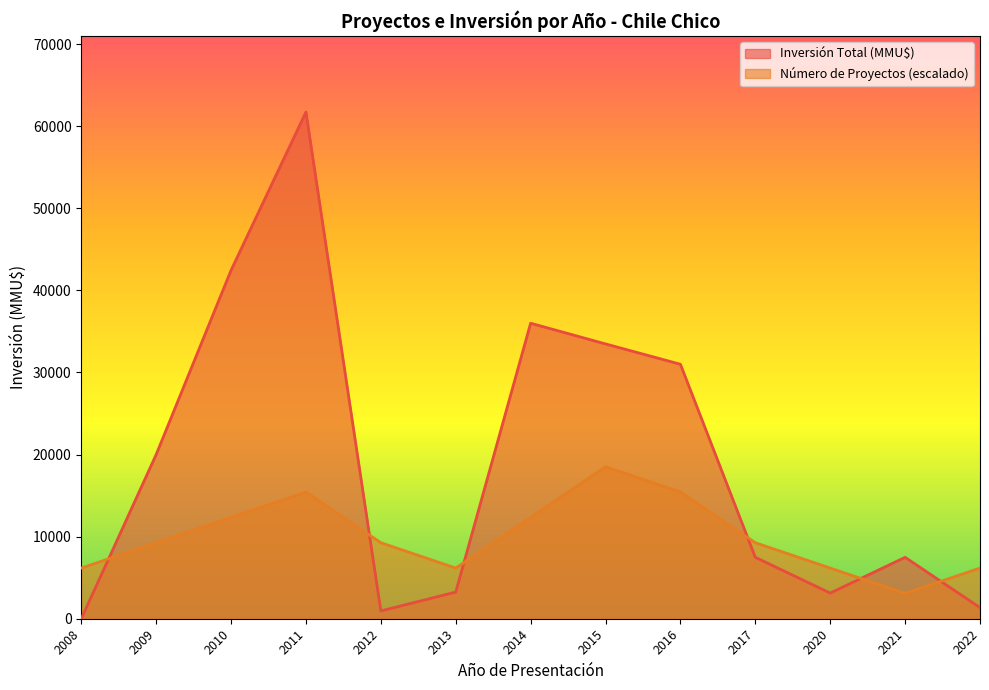

How many times do Número de Proyectos and Inversión Total (MMU$) cross each other?

6